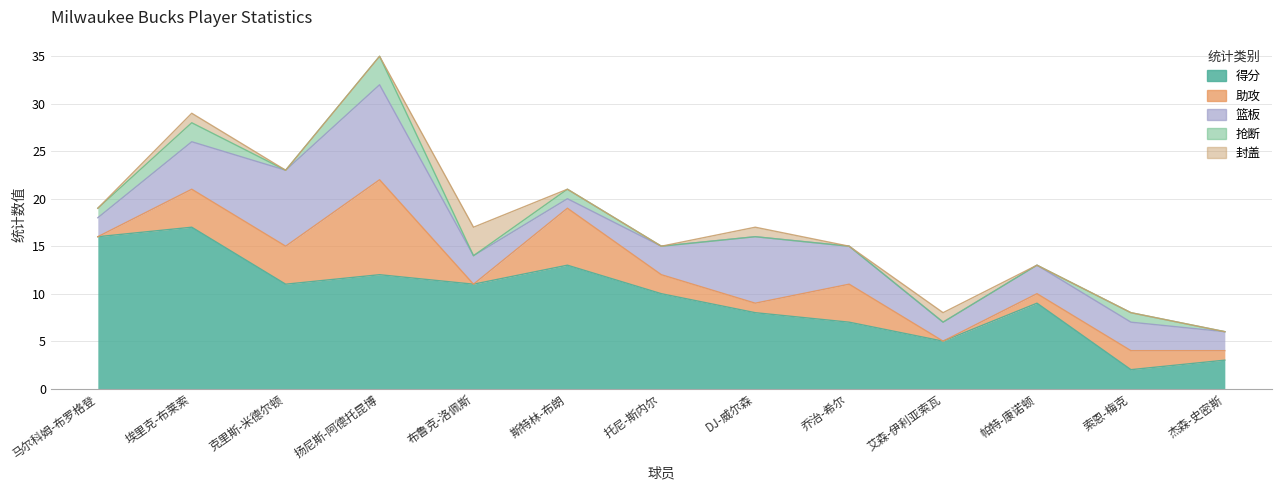

What is the difference between the second highest and minimum values in the 封盖 series?

1